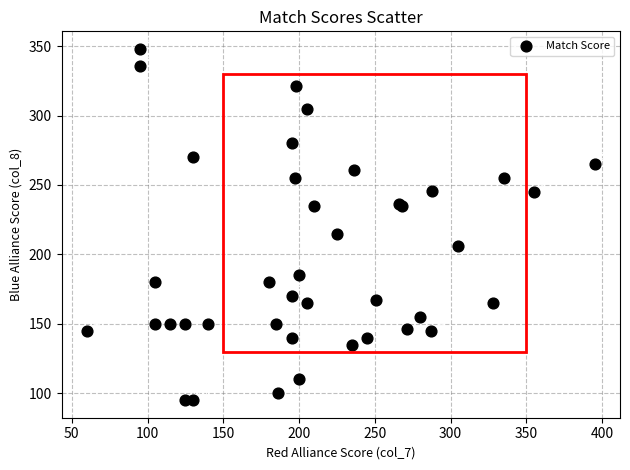

What Y value in the scatter plot is closest to 221?

215